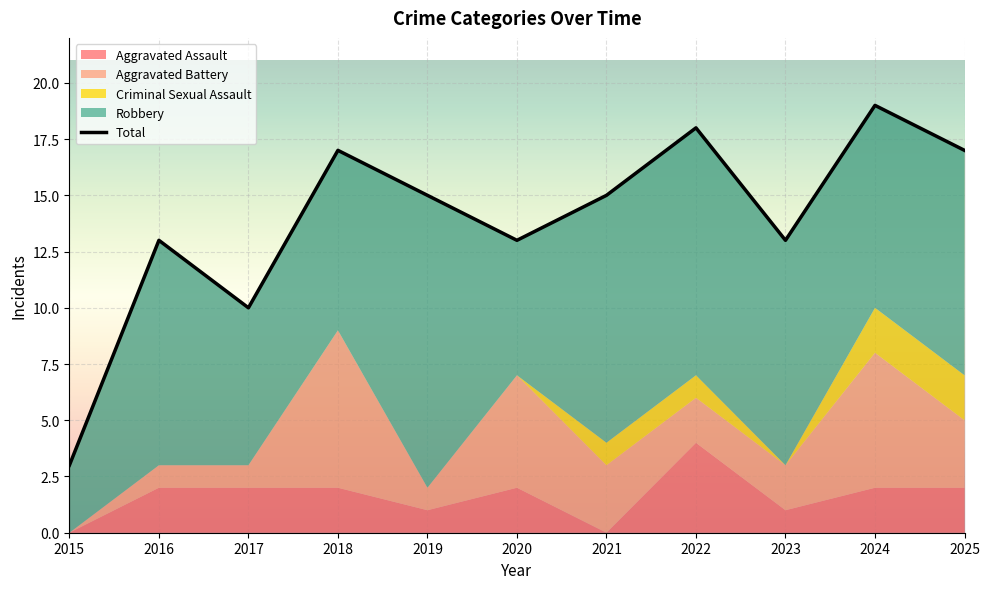

Reading left to right, transcribe all the data shown in this chart.

Aggravated Assault: 2015=0	2016=2	2017=2	2018=2	2019=1	2020=2	2021=0	2022=4	2023=1	2024=2	2025=2
Aggravated Battery: 2015=0	2016=1	2017=1	2018=7	2019=1	2020=5	2021=3	2022=2	2023=2	2024=6	2025=3
Criminal Sexual Assault: 2015=0	2016=0	2017=0	2018=0	2019=0	2020=0	2021=1	2022=1	2023=0	2024=2	2025=2
Robbery: 2015=3	2016=10	2017=7	2018=8	2019=13	2020=6	2021=11	2022=11	2023=10	2024=9	2025=10
Total: 2015=3	2016=13	2017=10	2018=17	2019=15	2020=13	2021=15	2022=18	2023=13	2024=19	2025=17